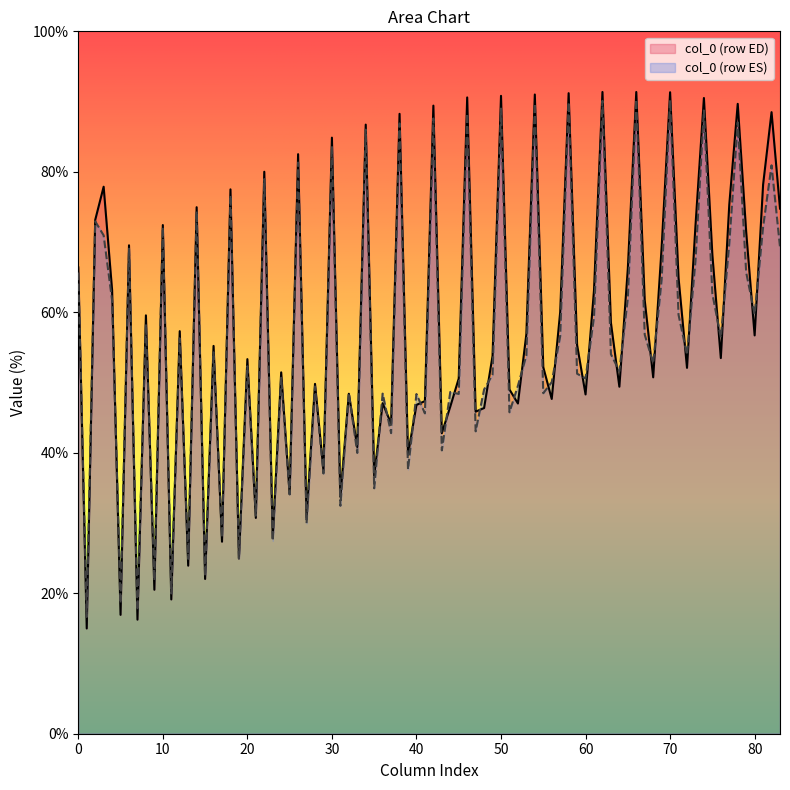

Which series has the widest spread of values?

col_0 (row ED)